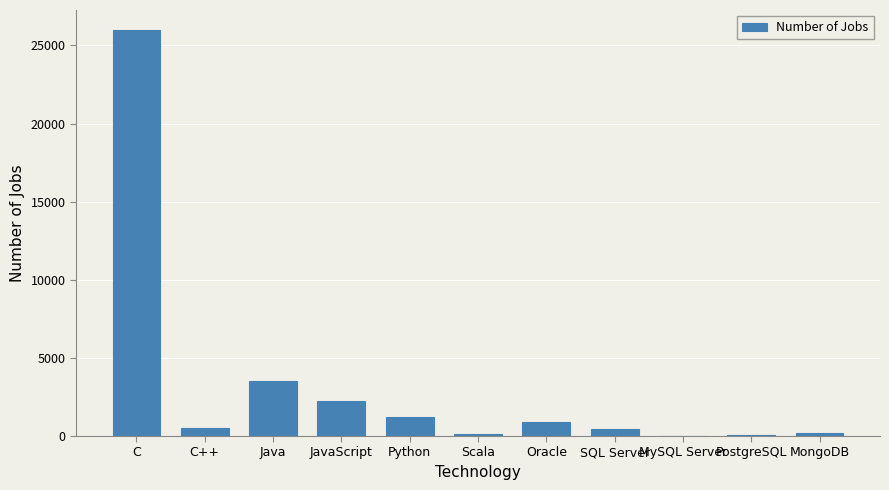

What is the sum of all values?

35281